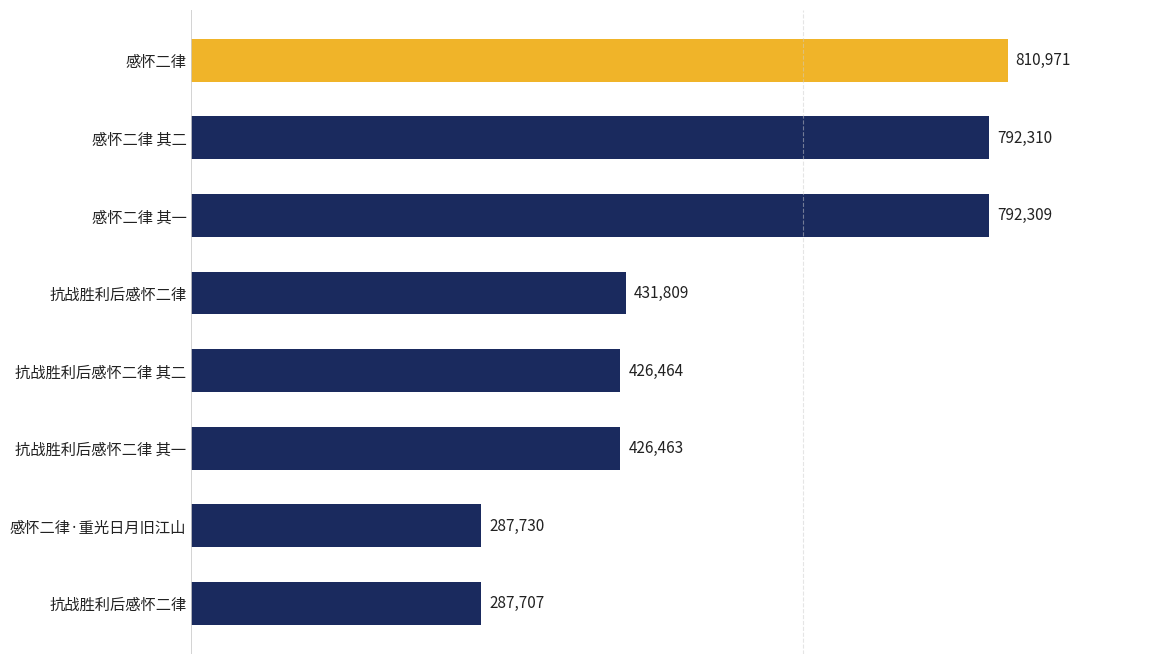

How many bars are there in total?

8